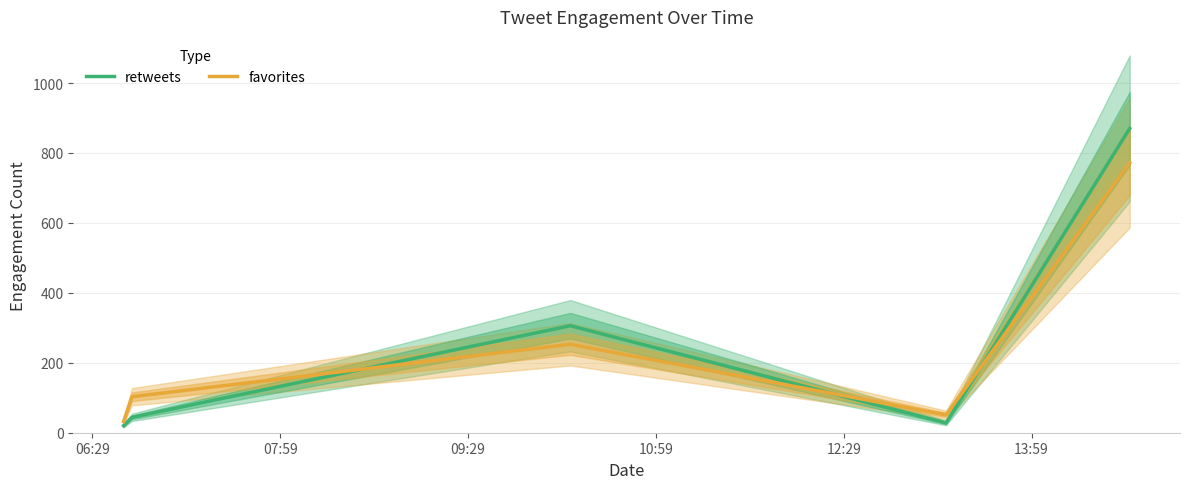

Which series ends up on top after the final intersection of favorites and retweets?

retweets